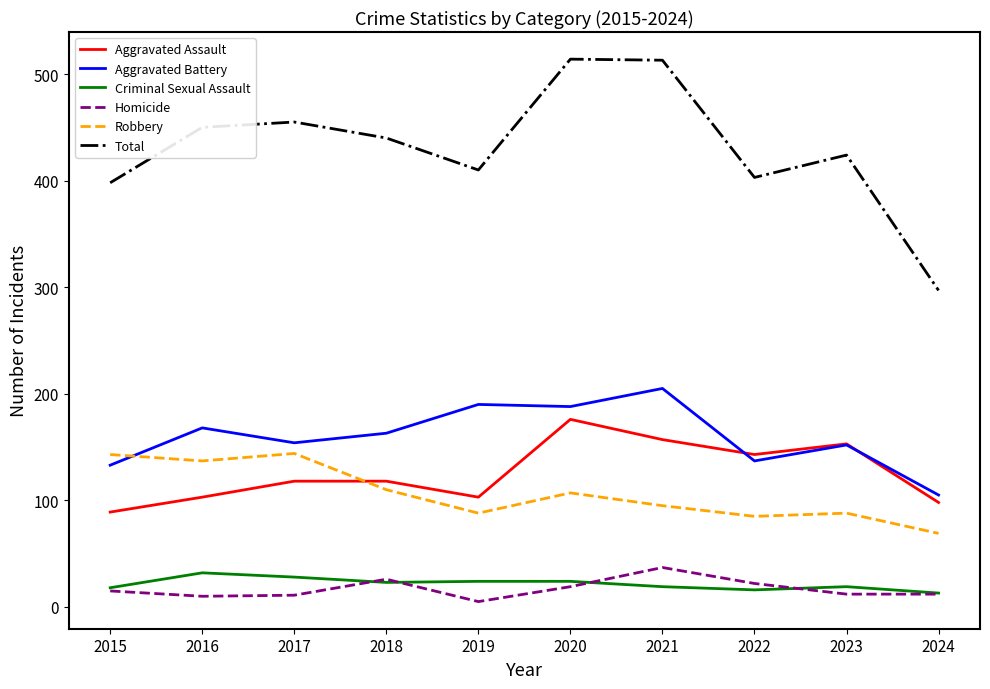

What is the highest value of the Criminal Sexual Assault series?

32